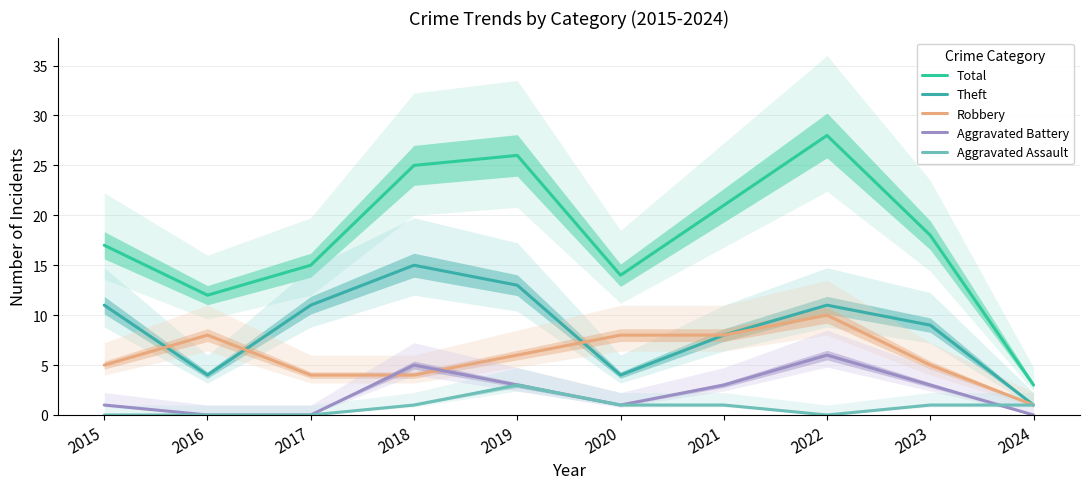

What is the sum of the Aggravated Battery values at 2016 and 2021?

3